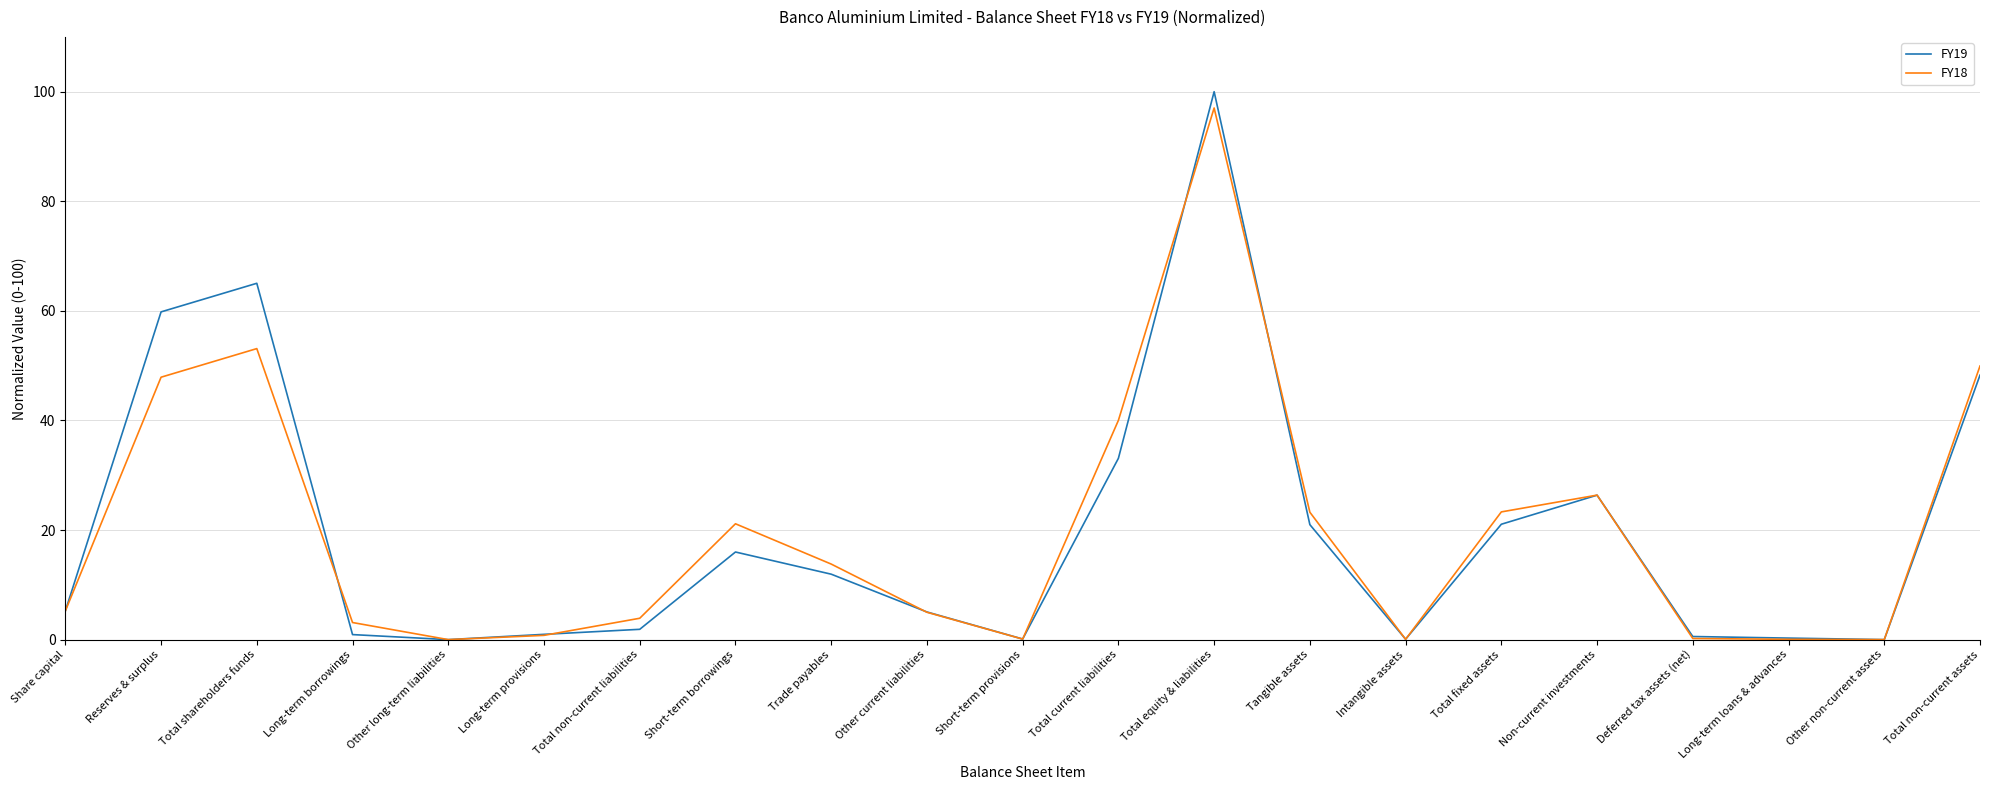

Count the number of data series in this chart.

2